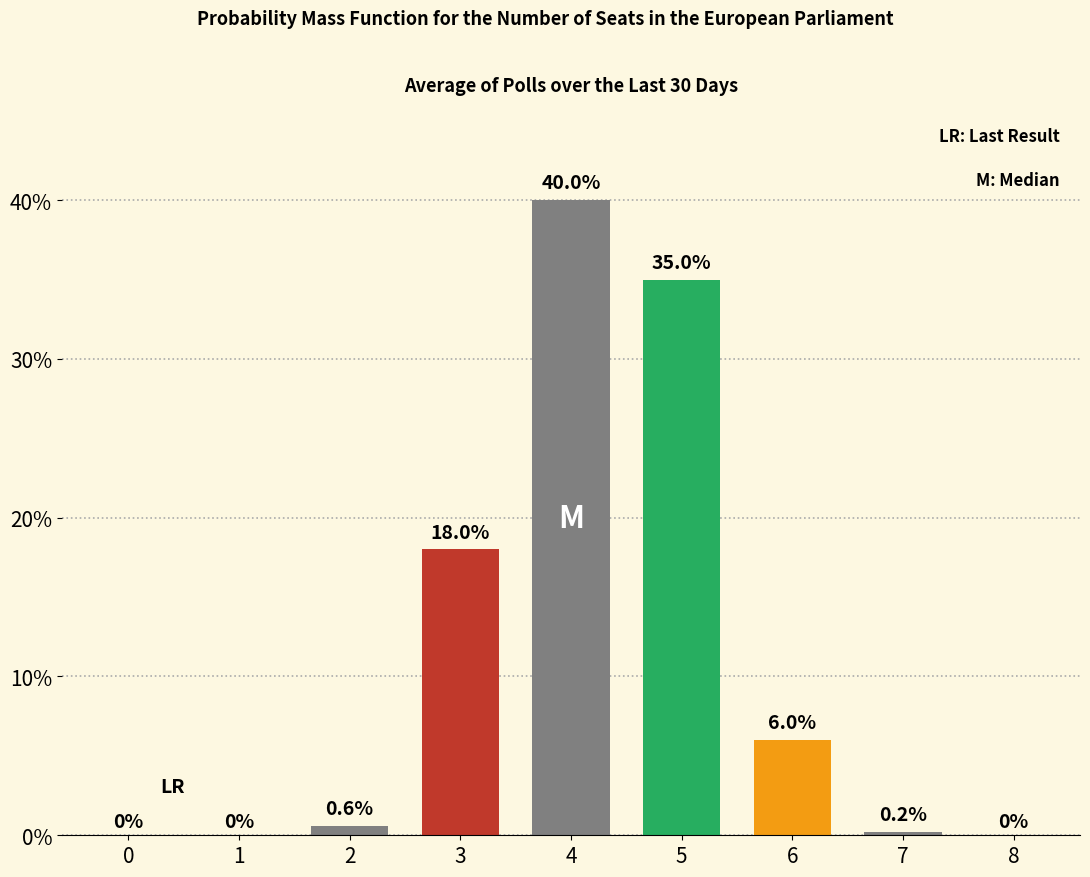

Reading left to right, transcribe all the data shown in this chart.

0.0	0.0	0.6	18.0	40.0	35.0	6.0	0.2	0.0